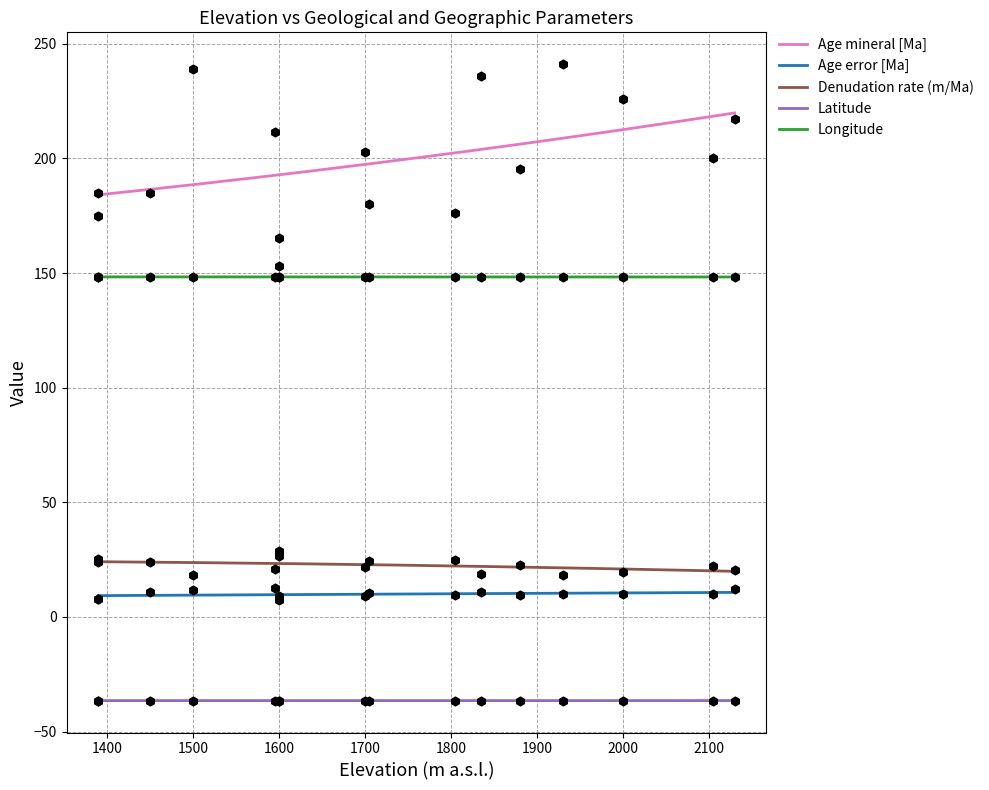

Which series reaches the maximum Y coordinate?

Age mineral [Ma]